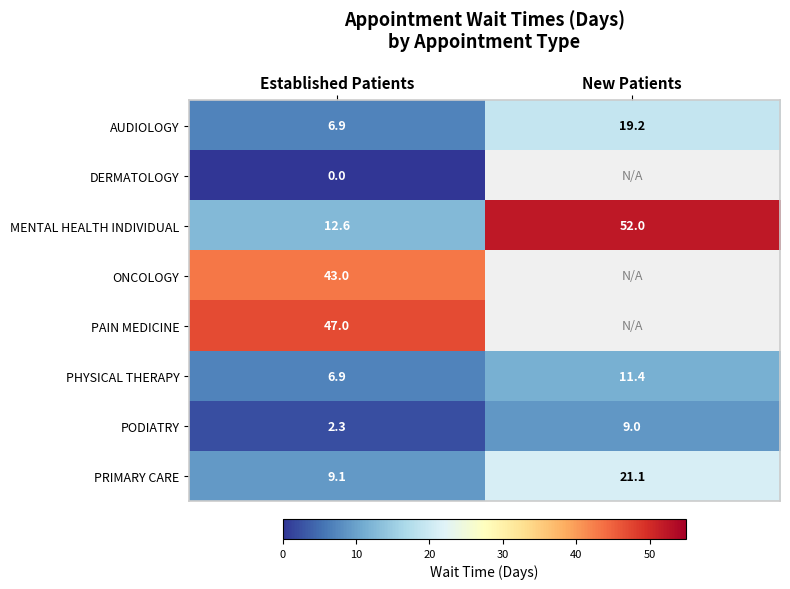

Read the PRIMARY CARE value at New Patients.

21.1